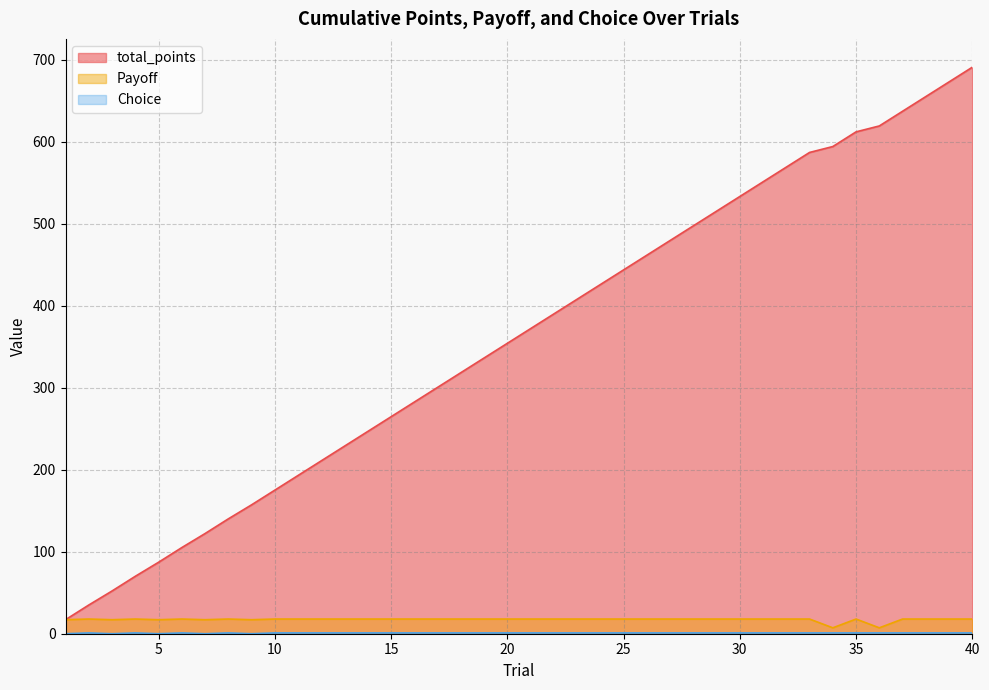

True or false: Payoff and Choice intersect in this chart.

False